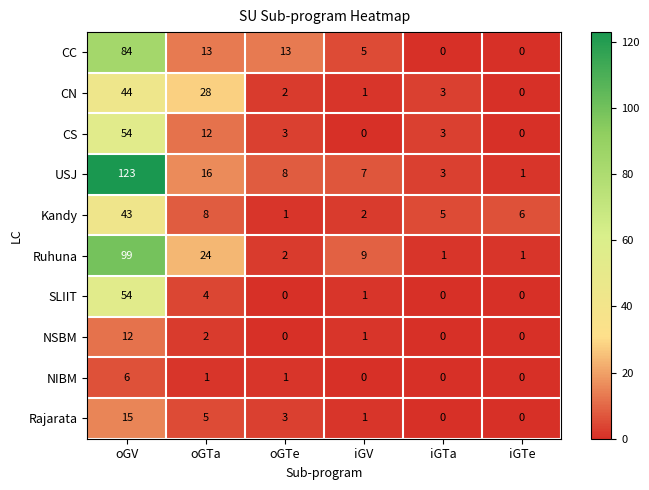

How many series are shown in this chart?

10